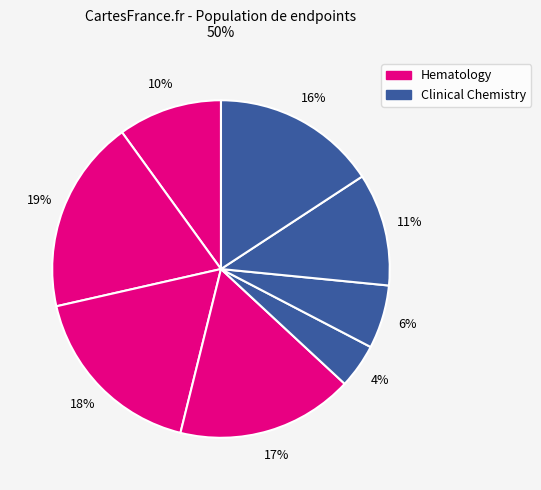

How many slices are in this pie chart?

8